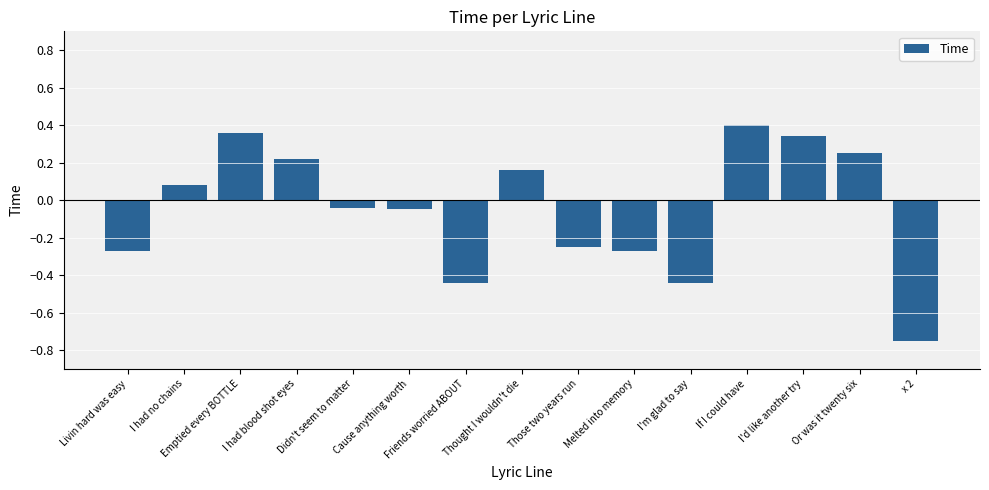

What is the difference between the maximum and second lowest values?

0.8